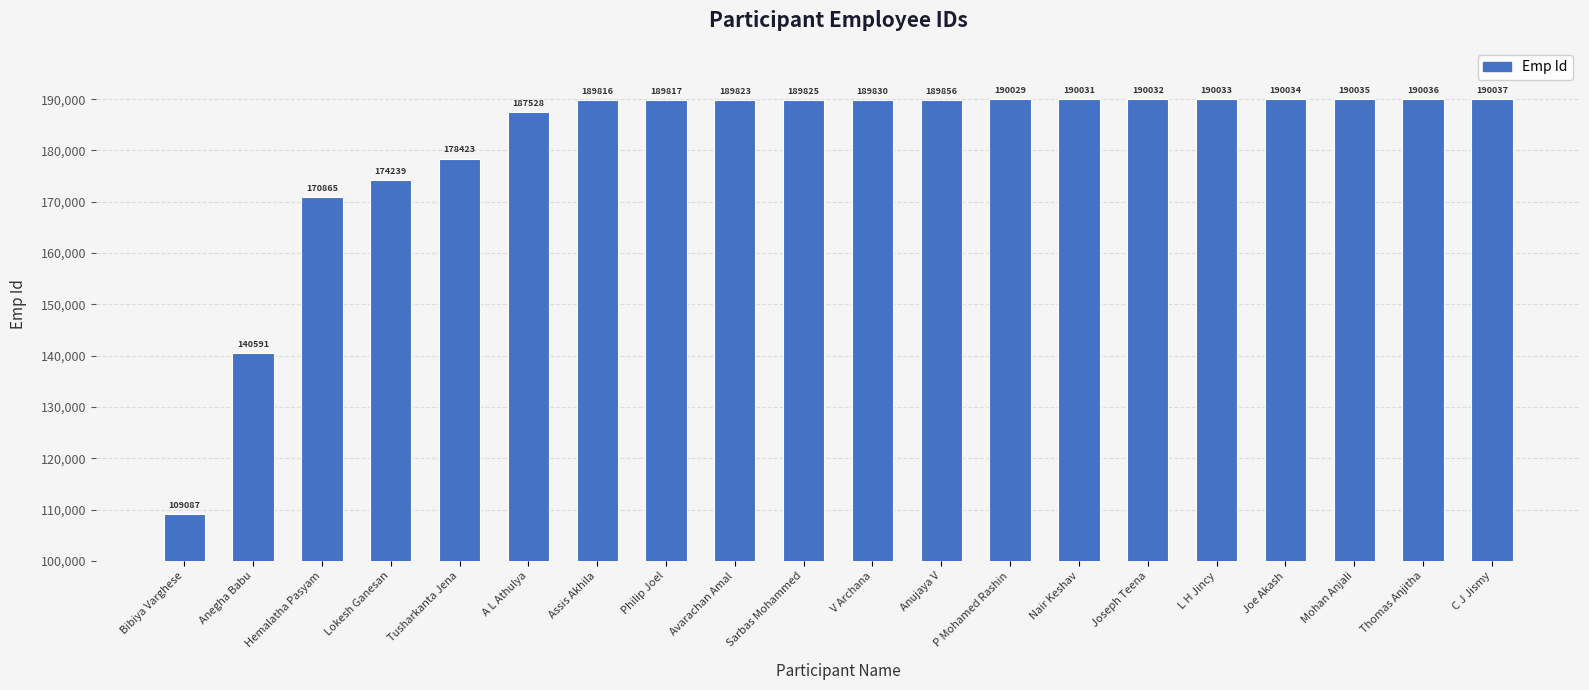

What is the change in value from A L Athulya to L H Jincy?

+2505